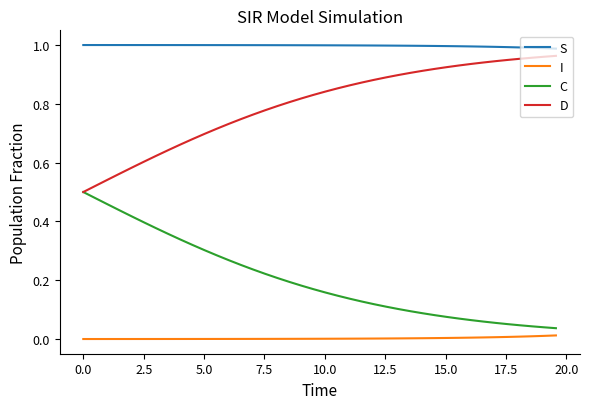

True or false: S and C intersect in this chart.

False